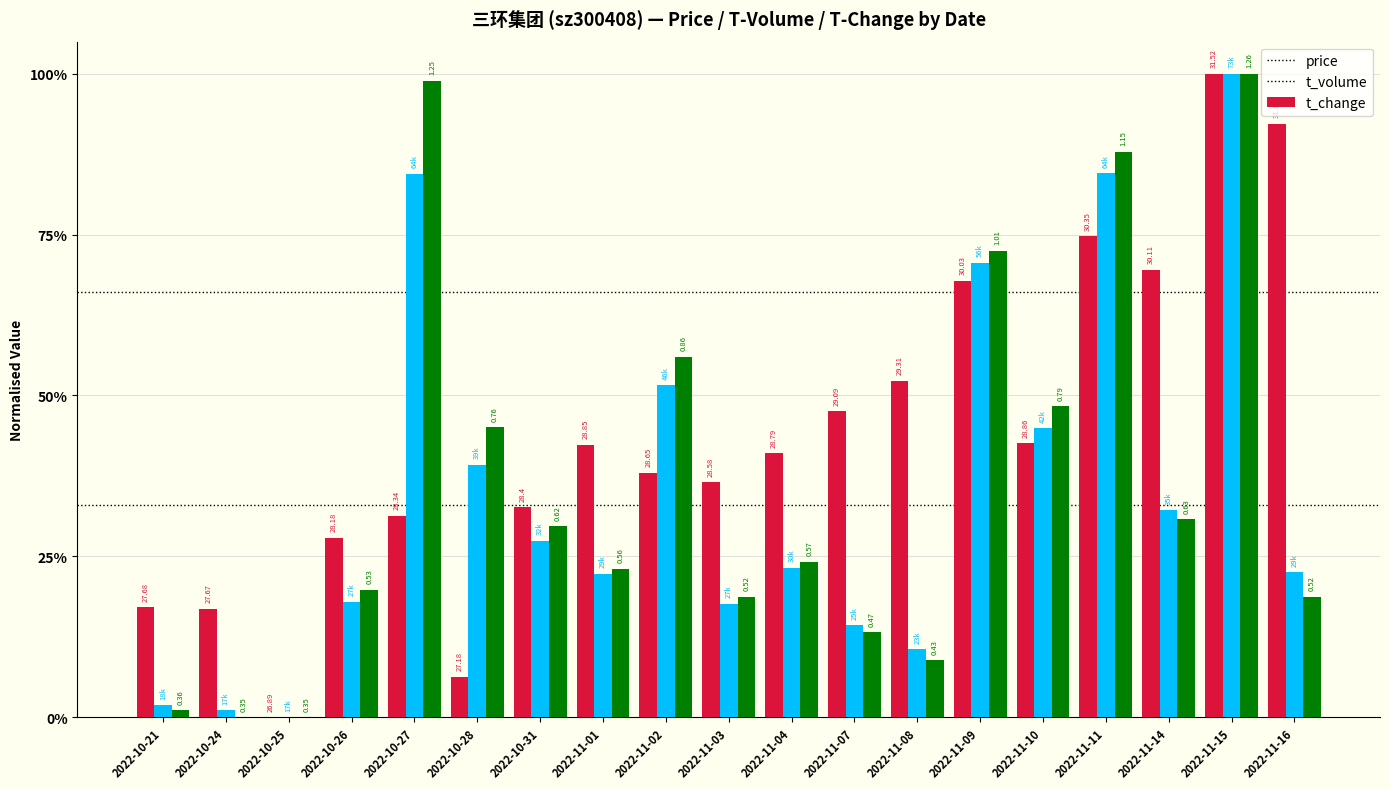

Reading right to left, list all the values displayed in this chart.

price: 0.9	1.0	0.7	0.7	0.4	0.7	0.5	0.5	0.4	0.4	0.4	0.4	0.3	0.1	0.3	0.3	0.0	0.2	0.2
t_volume: 0.2	1.0	0.3	0.8	0.4	0.7	0.1	0.1	0.2	0.2	0.5	0.2	0.3	0.4	0.8	0.2	0.0	0.0	0.0
t_change: 0.2	1.0	0.3	0.9	0.5	0.7	0.1	0.1	0.2	0.2	0.6	0.2	0.3	0.5	1.0	0.2	0.0	0.0	0.0